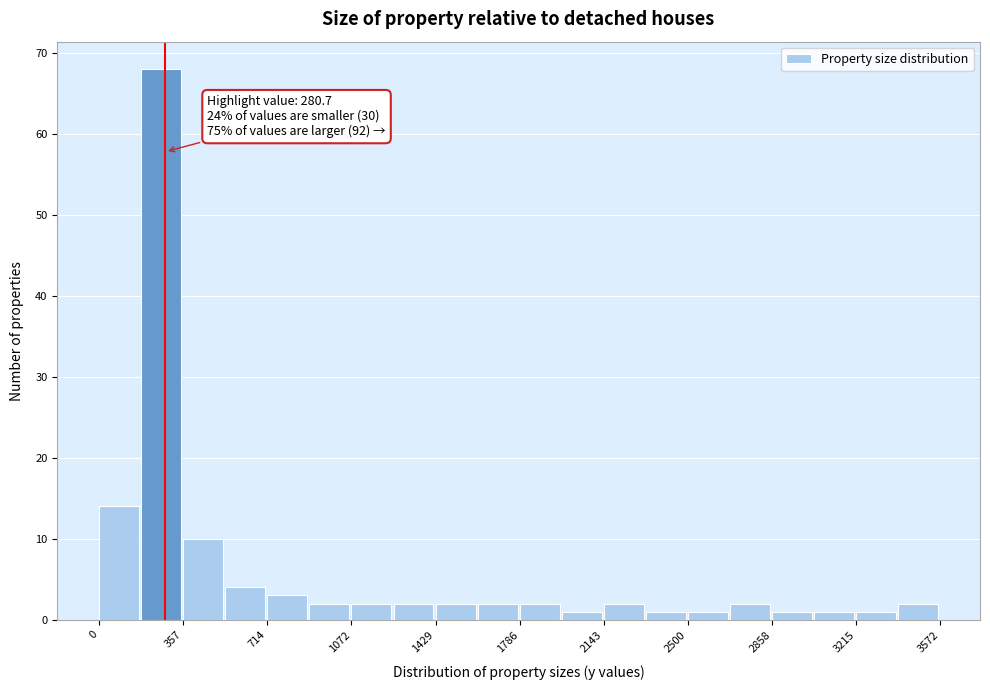

Read against the x-axis, roughly where is the centre of the tallest bar?

250